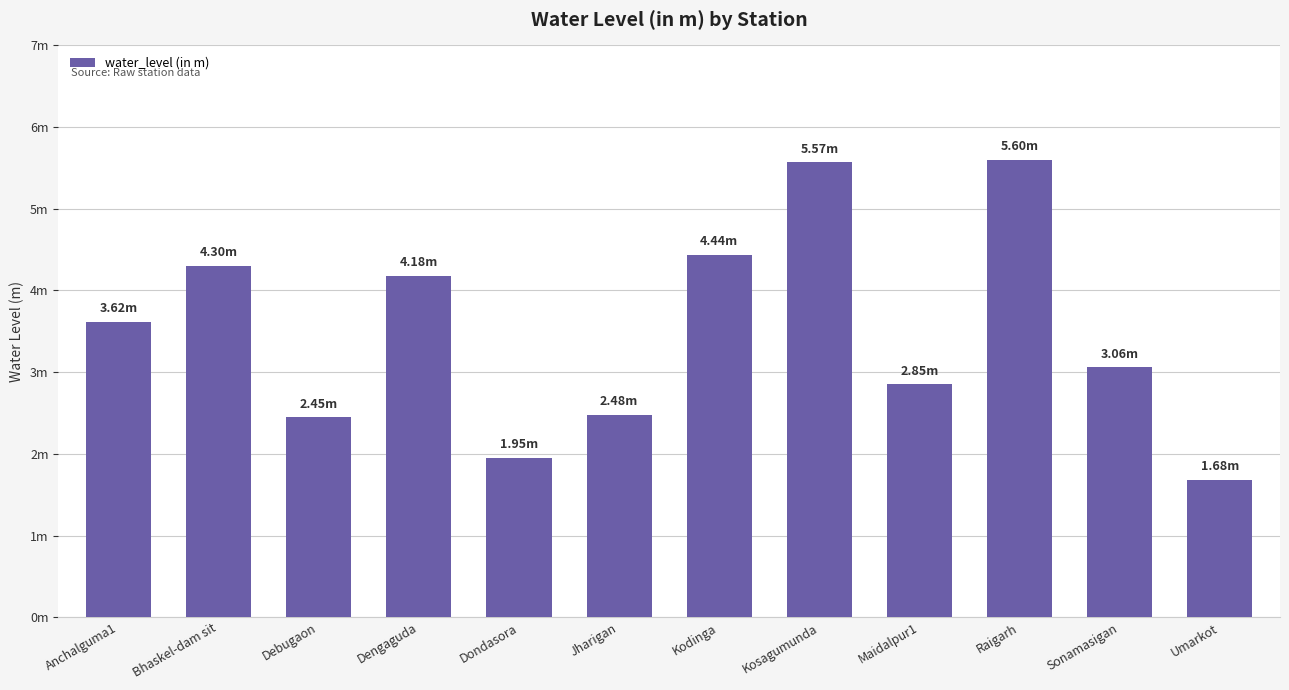

What is the approximate value at Jharigan?

2.5